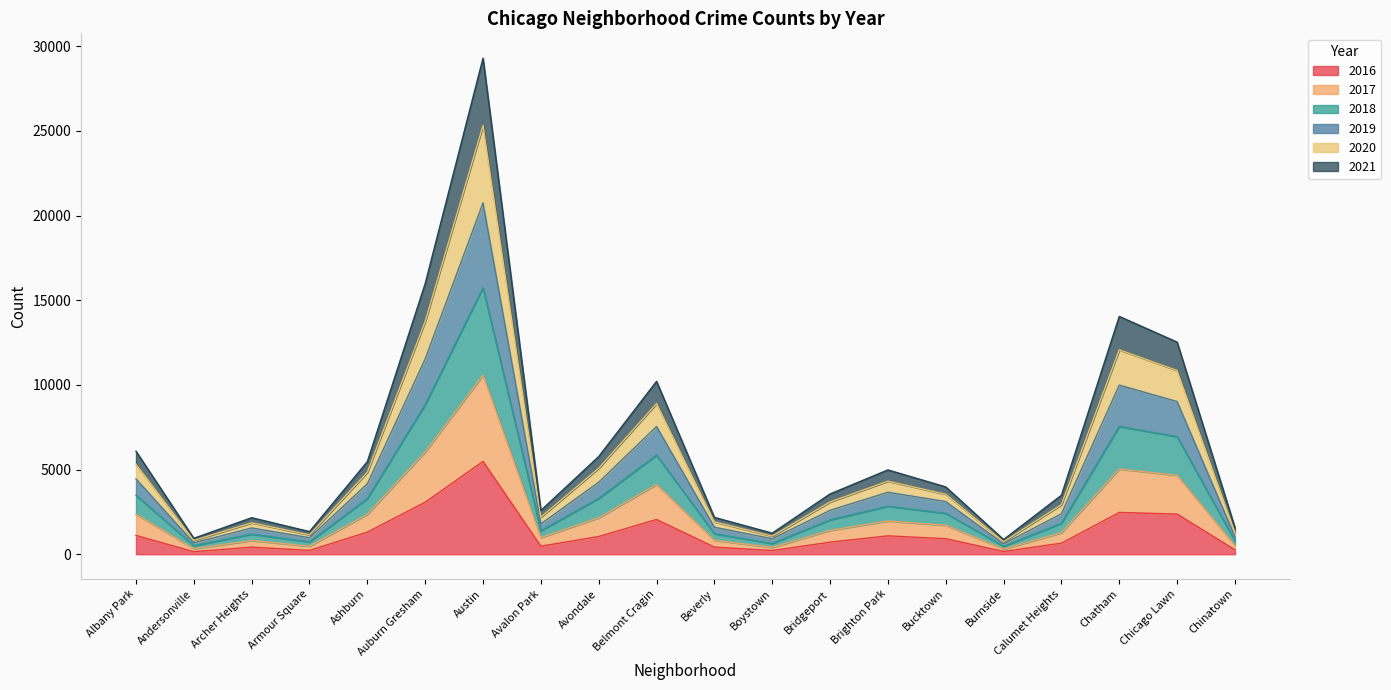

What is the minimum value for 2016?

151